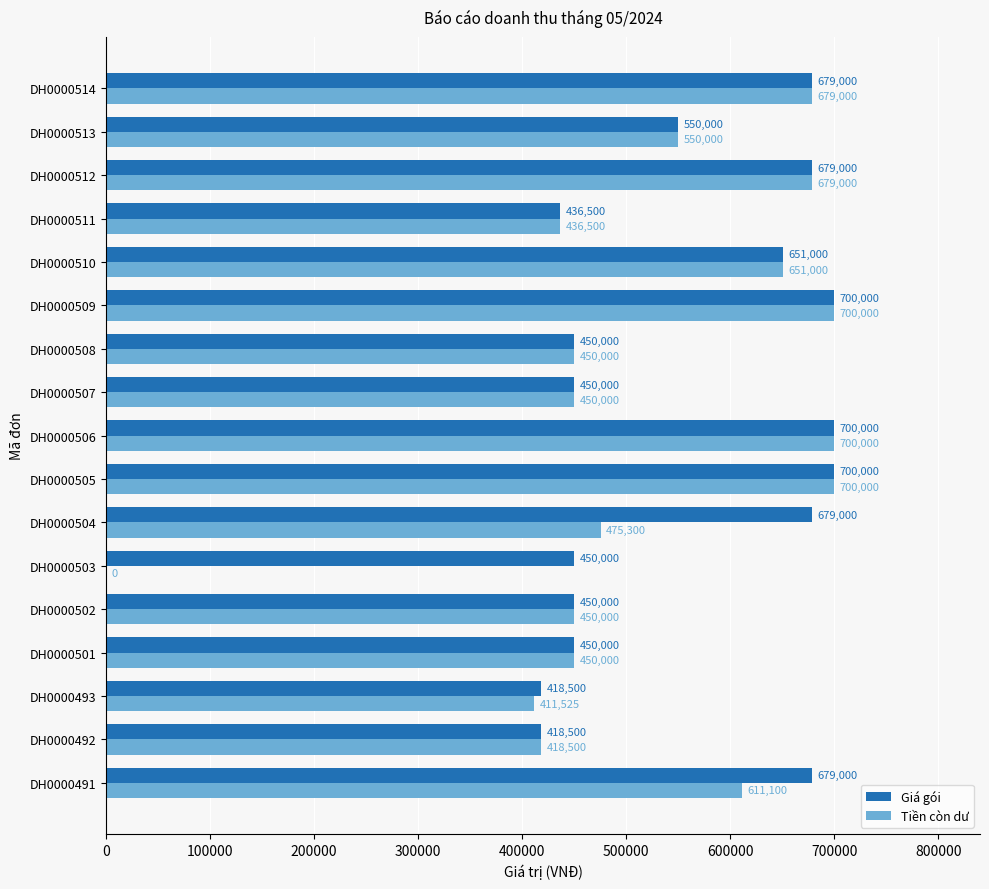

What is the sum of all Tiền còn dư values?

8811925